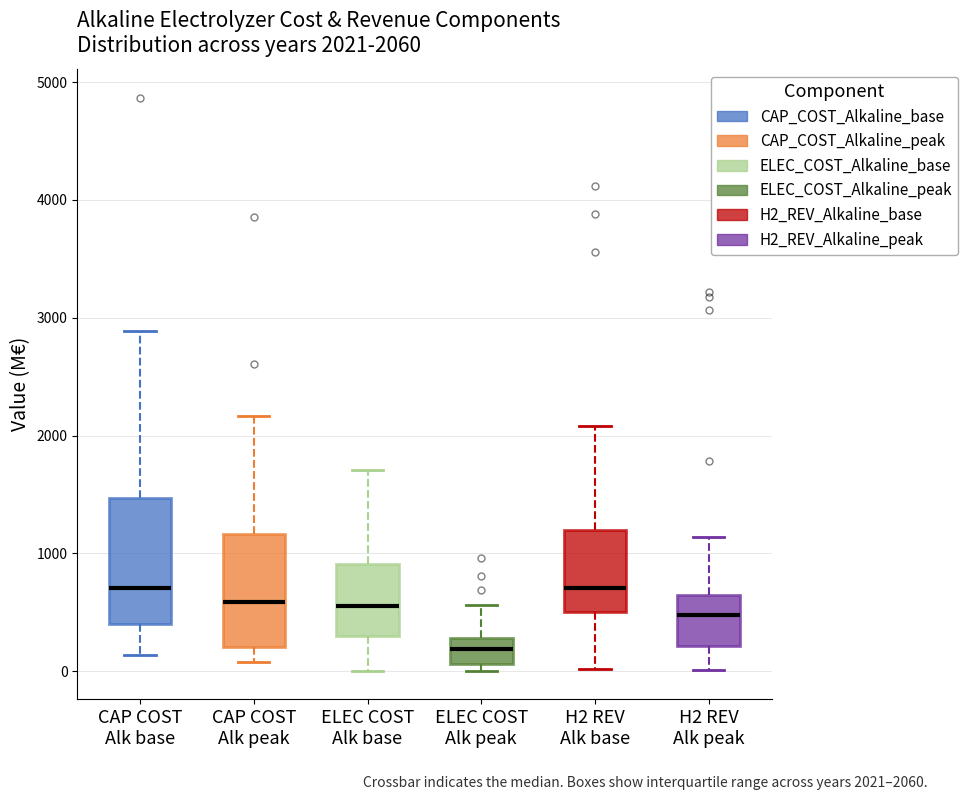

Which box is the tallest, from its lower edge to its upper edge?

CAP COST Alk base